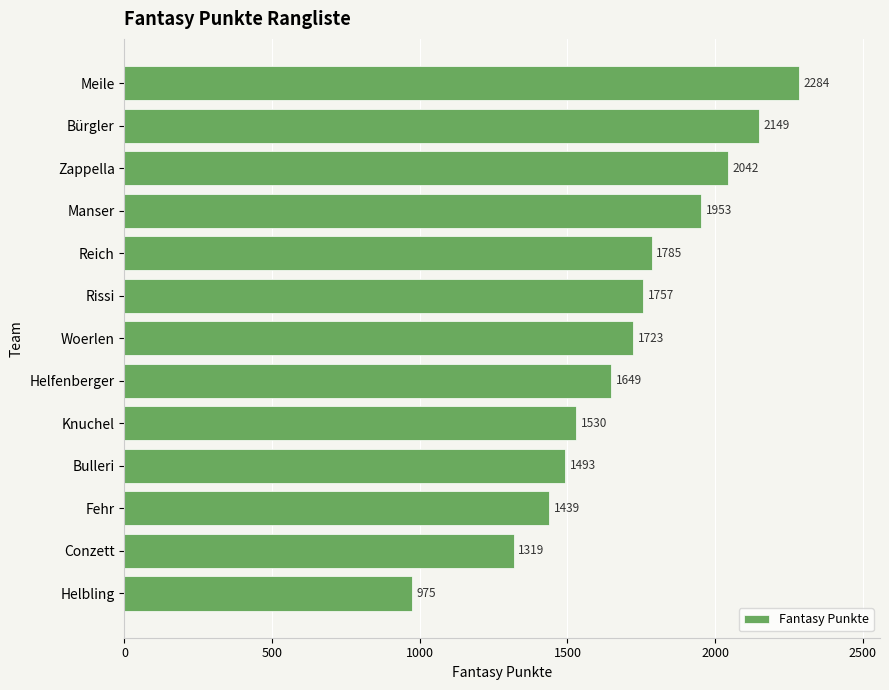

The value at Meile is 2284. True or false?

True